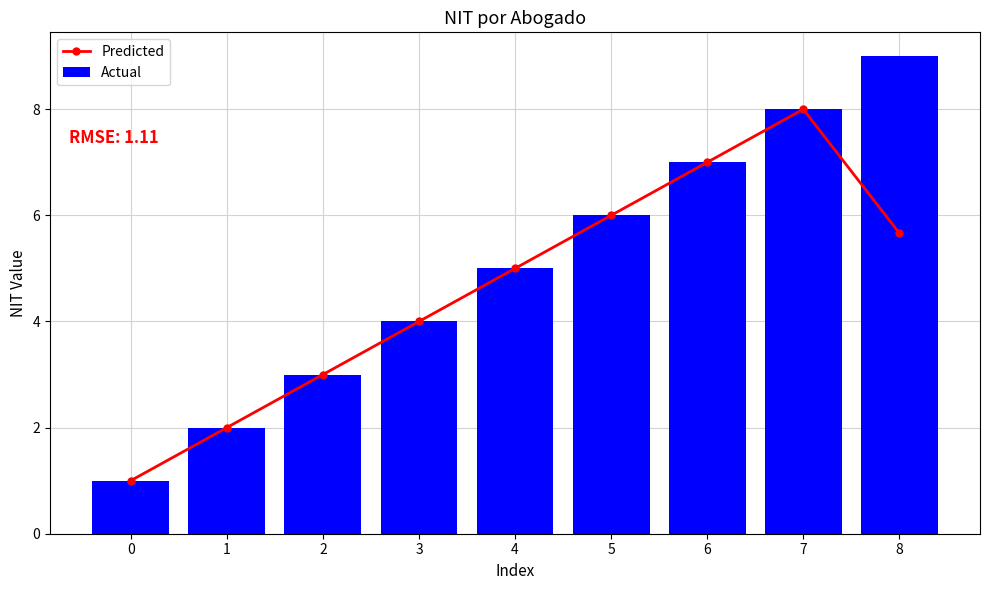

Are the bars horizontal?

No